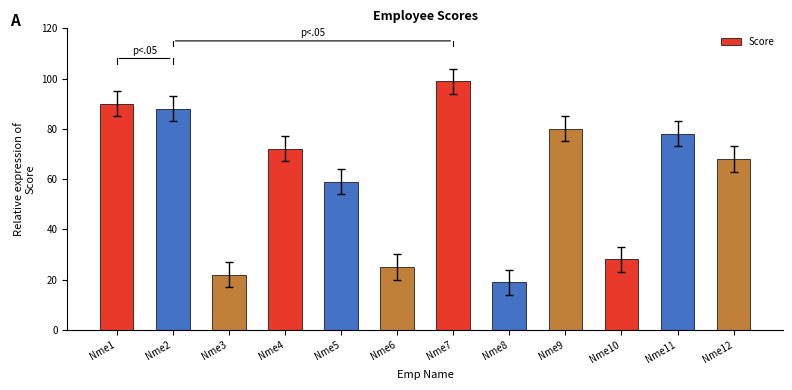

Where does the data first go above 72?

Nme1